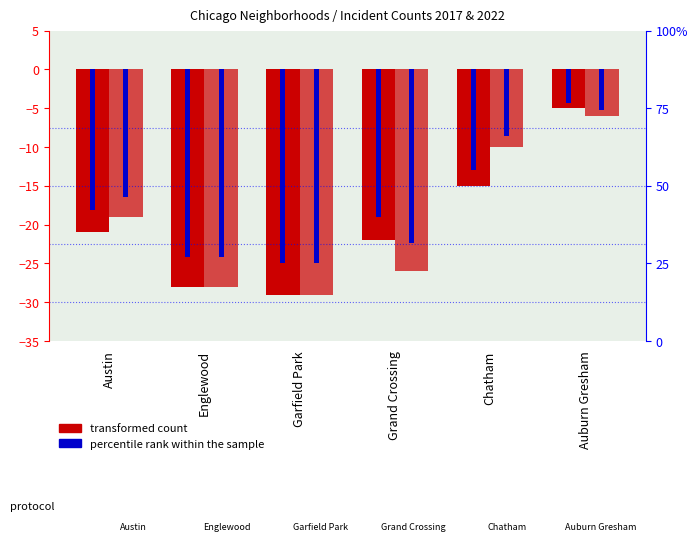

Where does the 2022 count series first go above -19?

Chatham